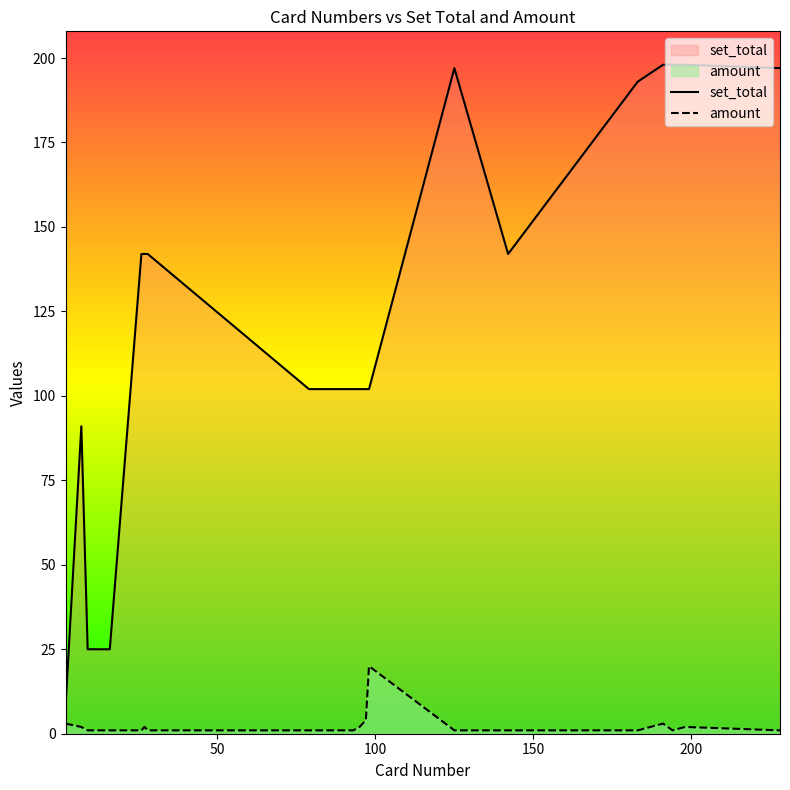

Rank the series by their average value, from lowest to highest.

amount, set_total